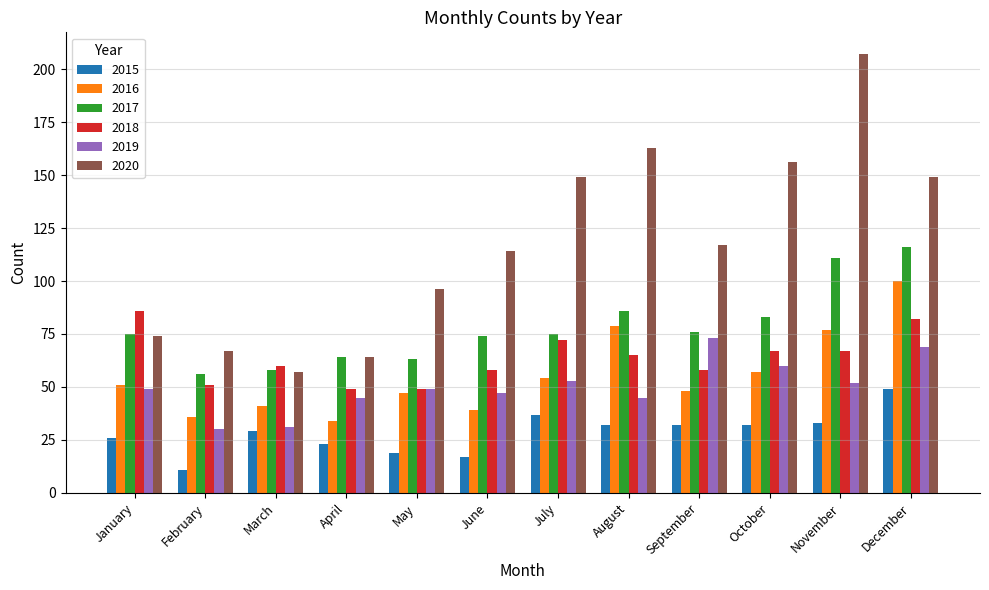

How many data points does each series have?

12